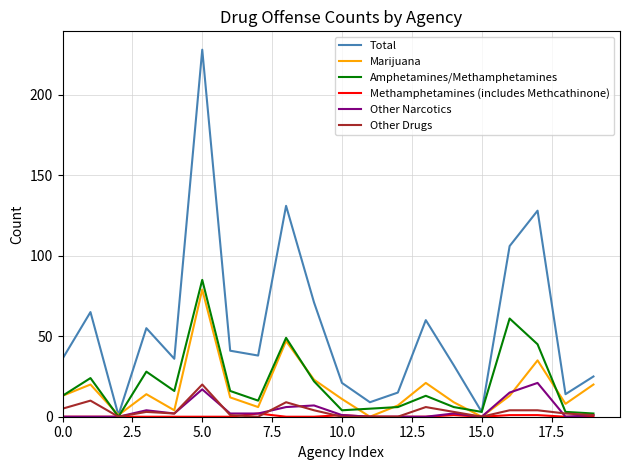

What is the difference between the second highest and second lowest values in the Other Narcotics series?

17